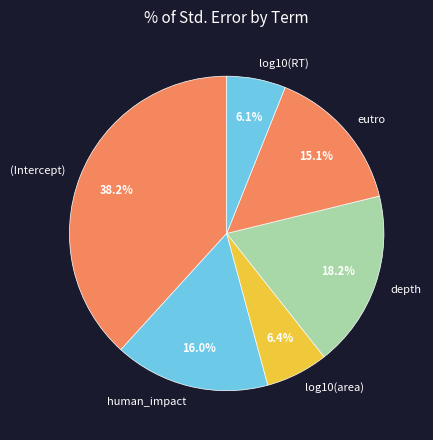

To the nearest percent, what is the average slice percentage?

17%